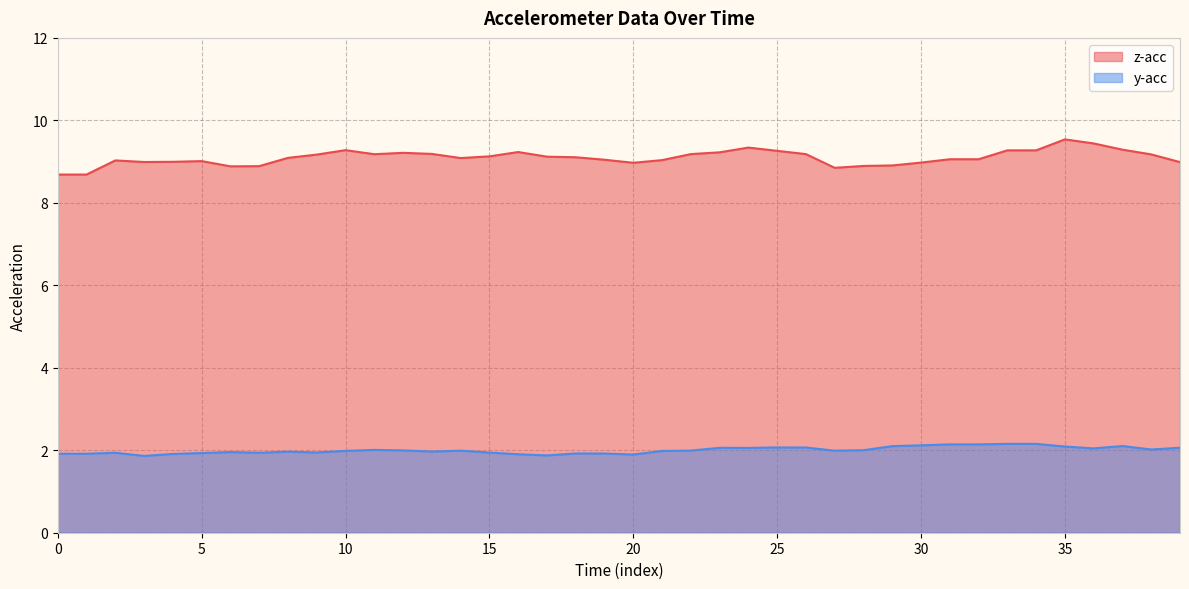

The value of y-acc at 10 is 2.9. True or false?

False